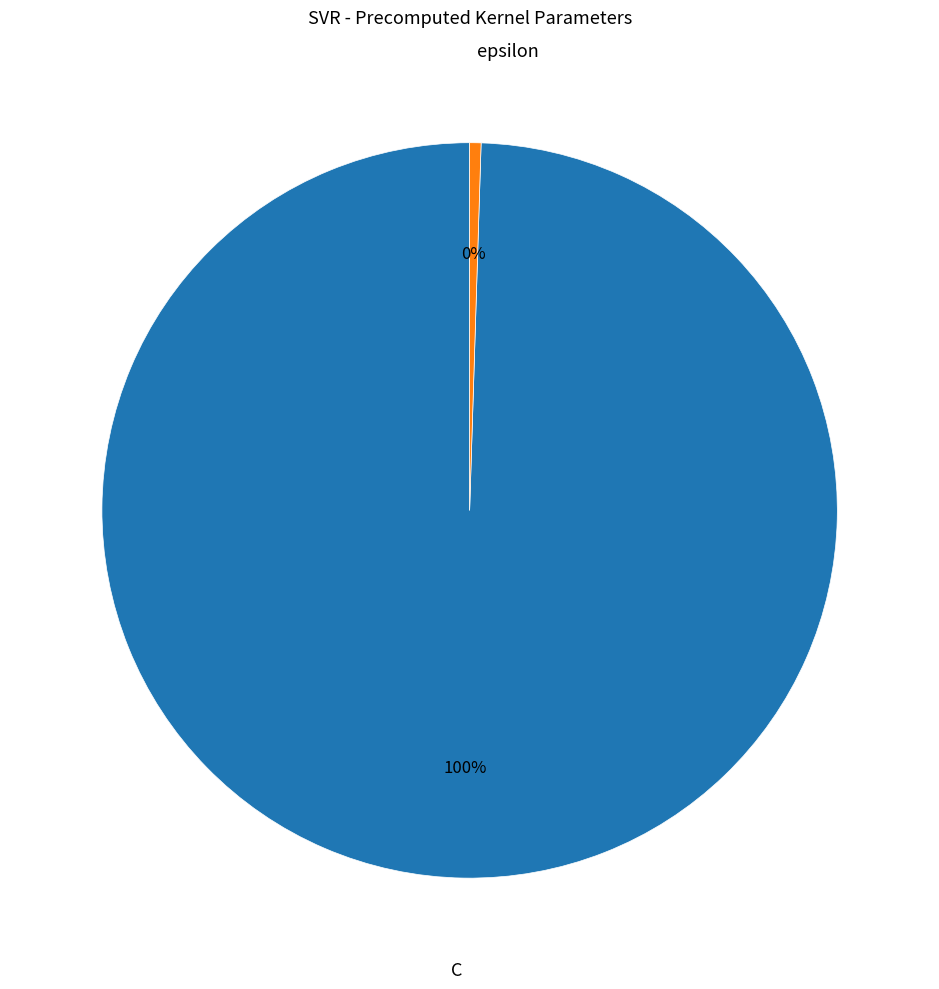

Is there a majority slice in this chart?

Yes